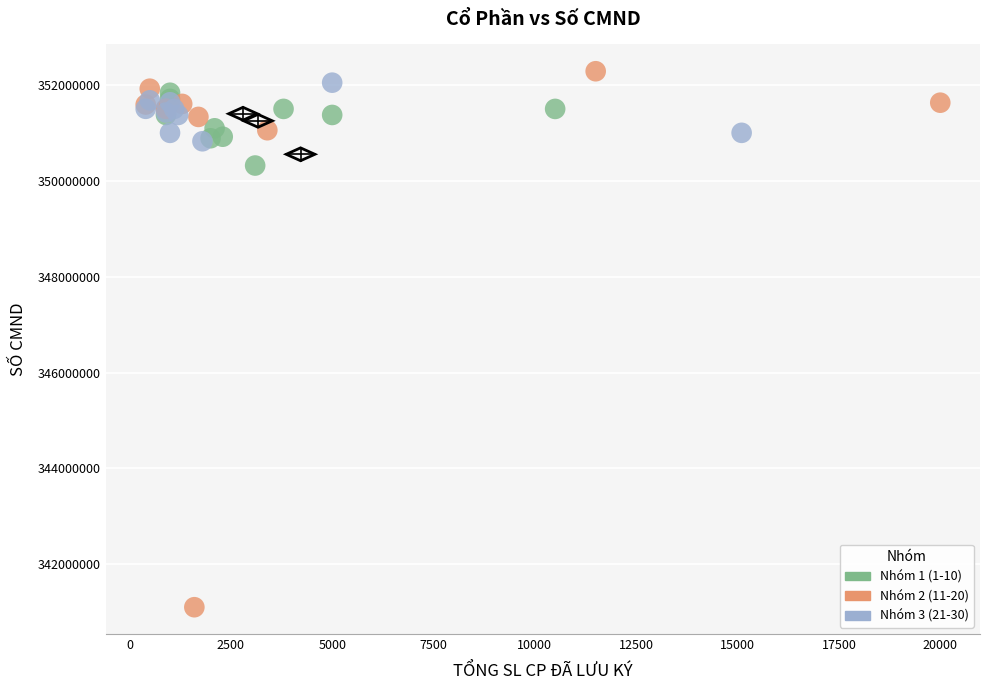

What are all the series names shown in the legend?

Nhóm 1 (1-10), Nhóm 2 (11-20), Nhóm 3 (21-30)